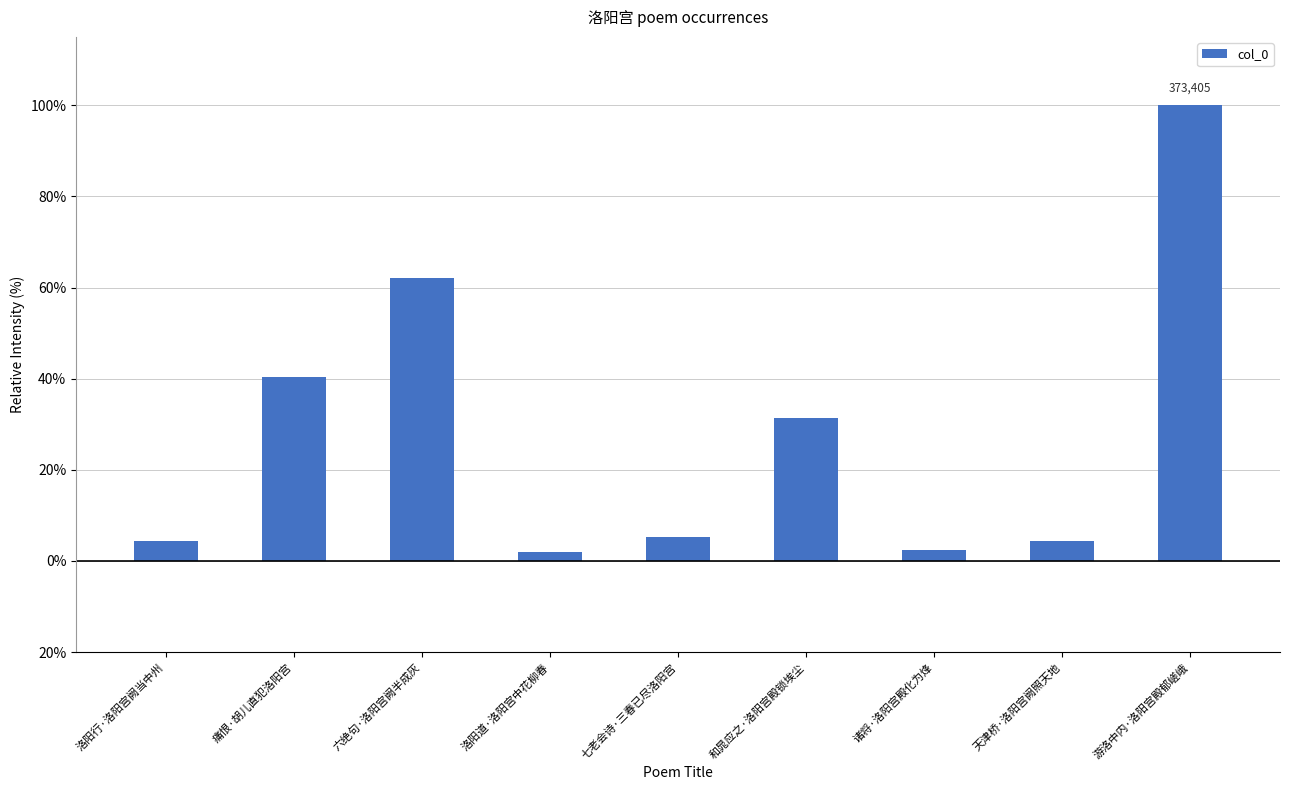

Which label corresponds to the smallest value in the chart?

洛阳道·洛阳宫中花柳春